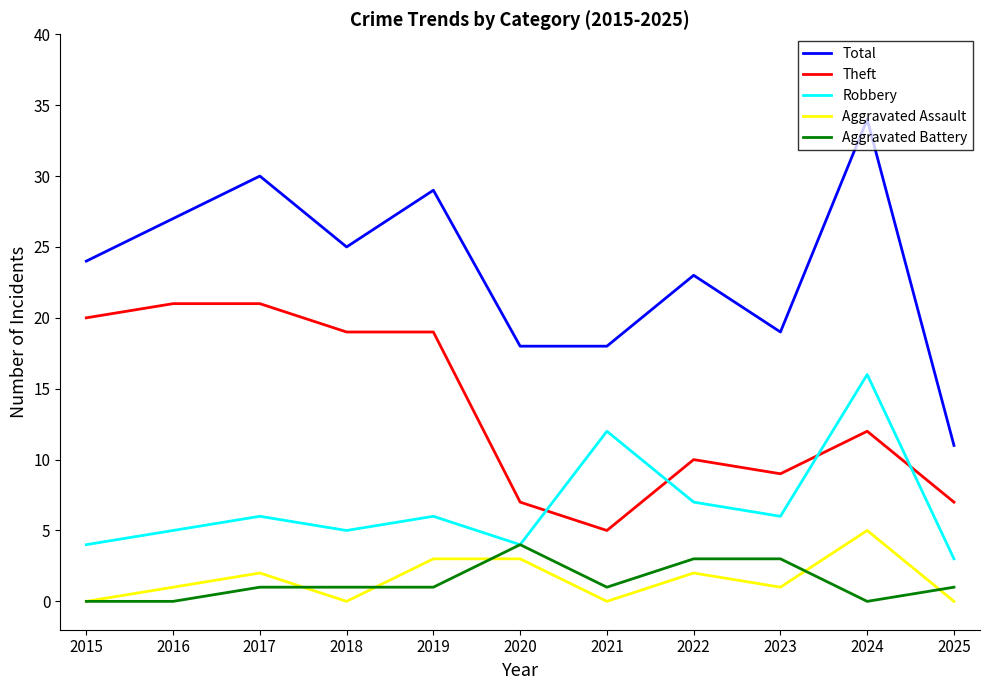

Reading left to right, transcribe all the data shown in this chart.

Total: 2015=24	2016=27	2017=30	2018=25	2019=29	2020=18	2021=18	2022=23	2023=19	2024=34	2025=11
Theft: 2015=20	2016=21	2017=21	2018=19	2019=19	2020=7	2021=5	2022=10	2023=9	2024=12	2025=7
Robbery: 2015=4	2016=5	2017=6	2018=5	2019=6	2020=4	2021=12	2022=7	2023=6	2024=16	2025=3
Aggravated Assault: 2015=0	2016=1	2017=2	2018=0	2019=3	2020=3	2021=0	2022=2	2023=1	2024=5	2025=0
Aggravated Battery: 2015=0	2016=0	2017=1	2018=1	2019=1	2020=4	2021=1	2022=3	2023=3	2024=0	2025=1